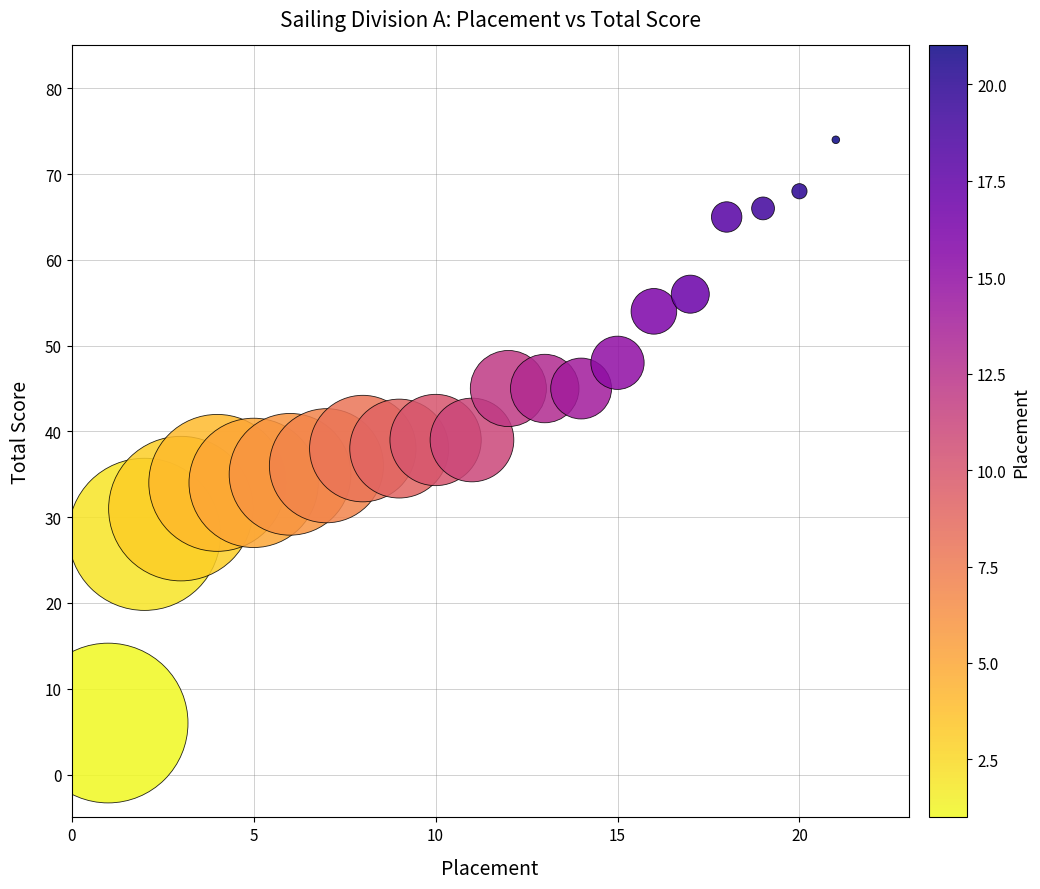

What is the range of X values (max minus min)?

20